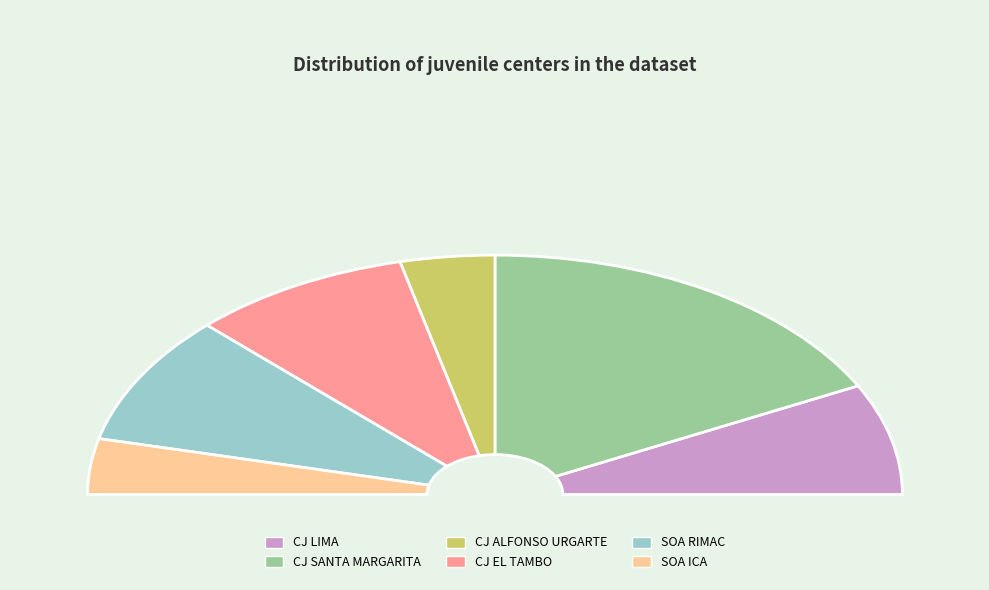

To the nearest percent, what is the average slice percentage?

17%